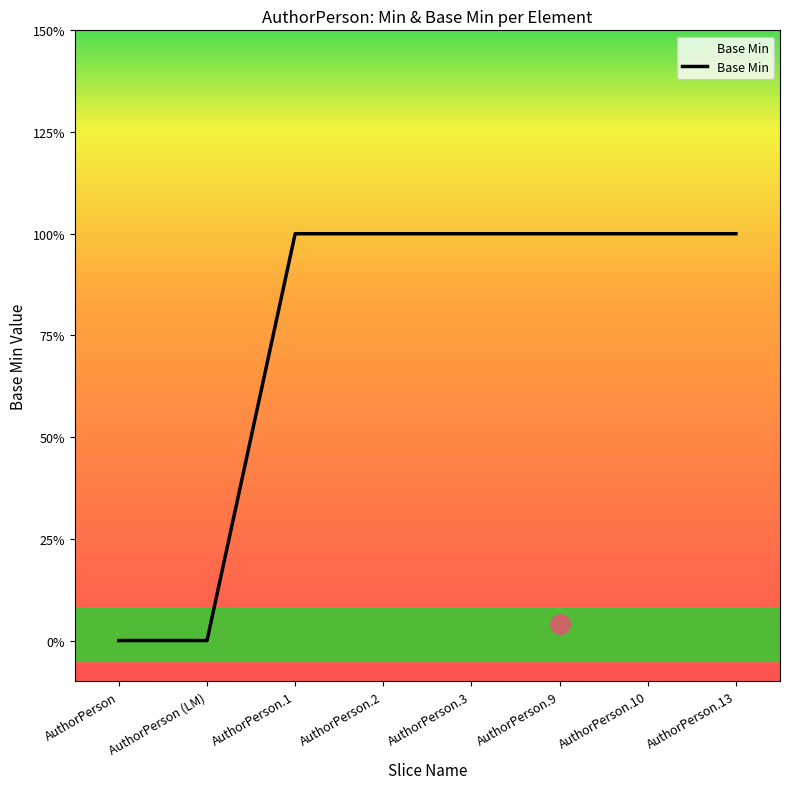

What is the average value?

1